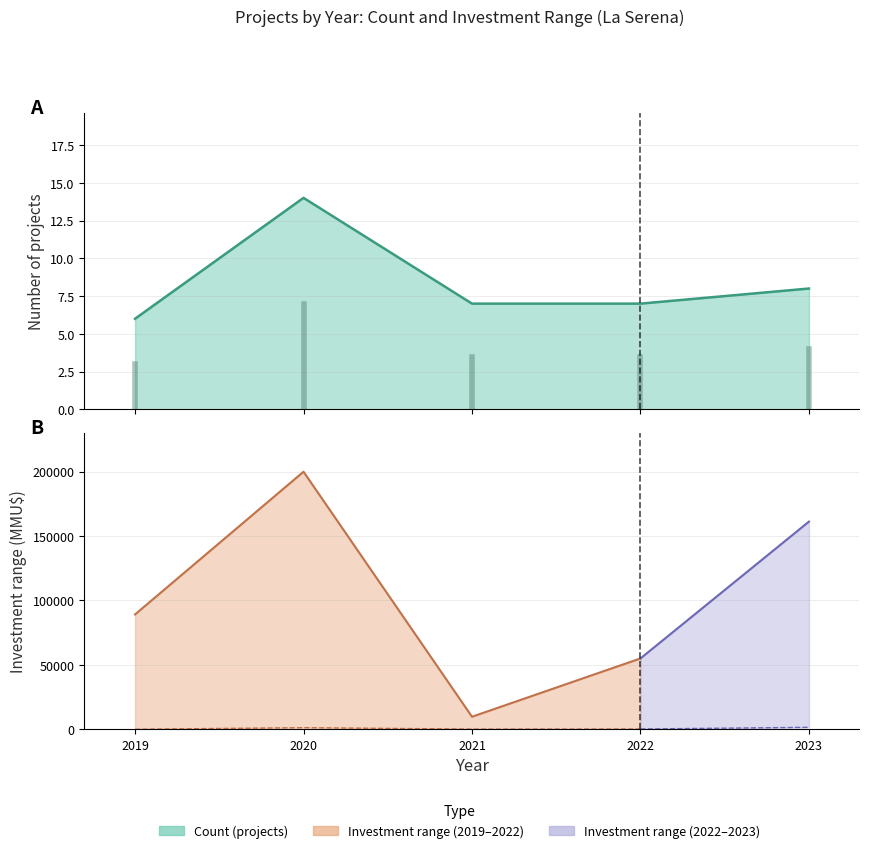

Count the number of categories in the chart.

5